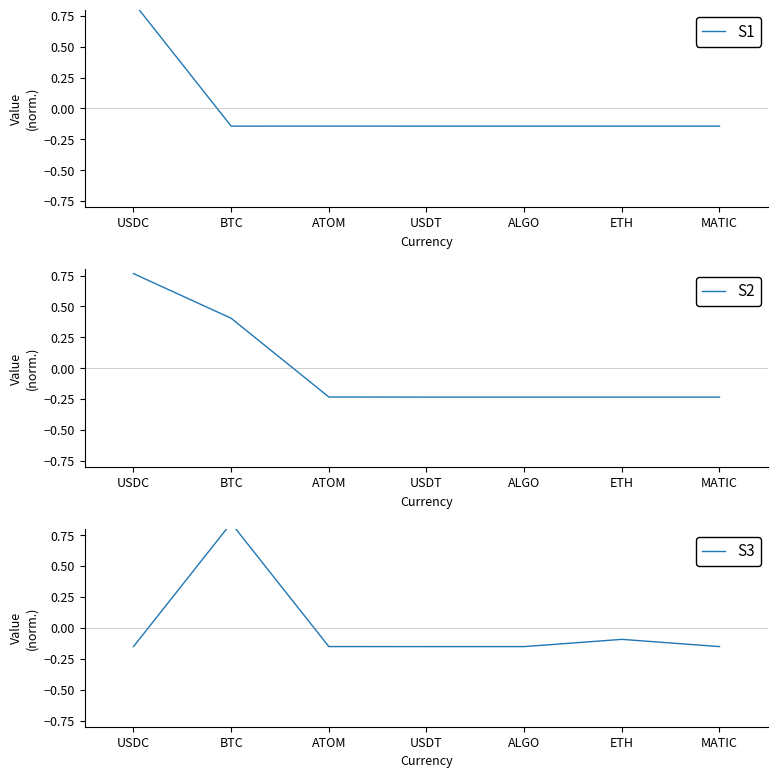

Which series changed the most between ATOM and ALGO?

S2